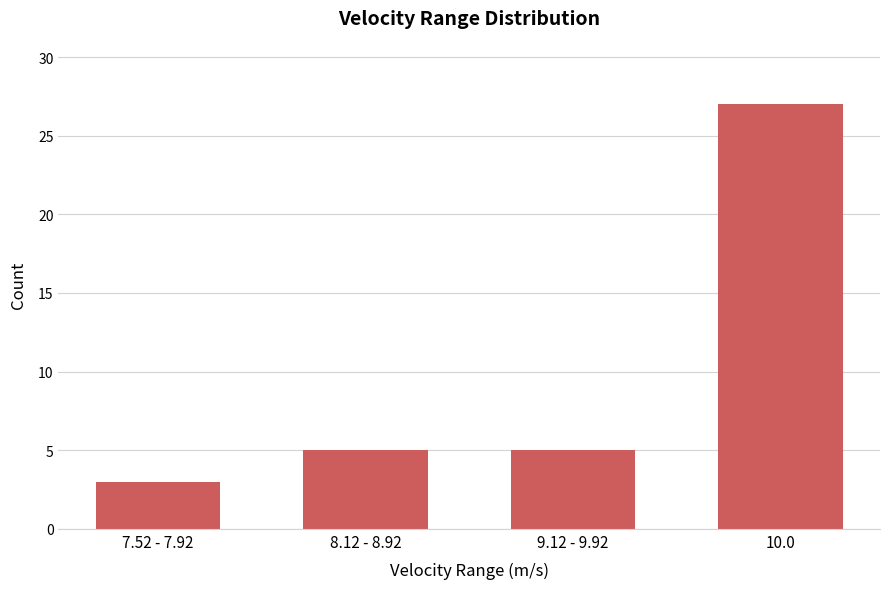

The chart shows a value of 44 at 10.0. True or false?

False